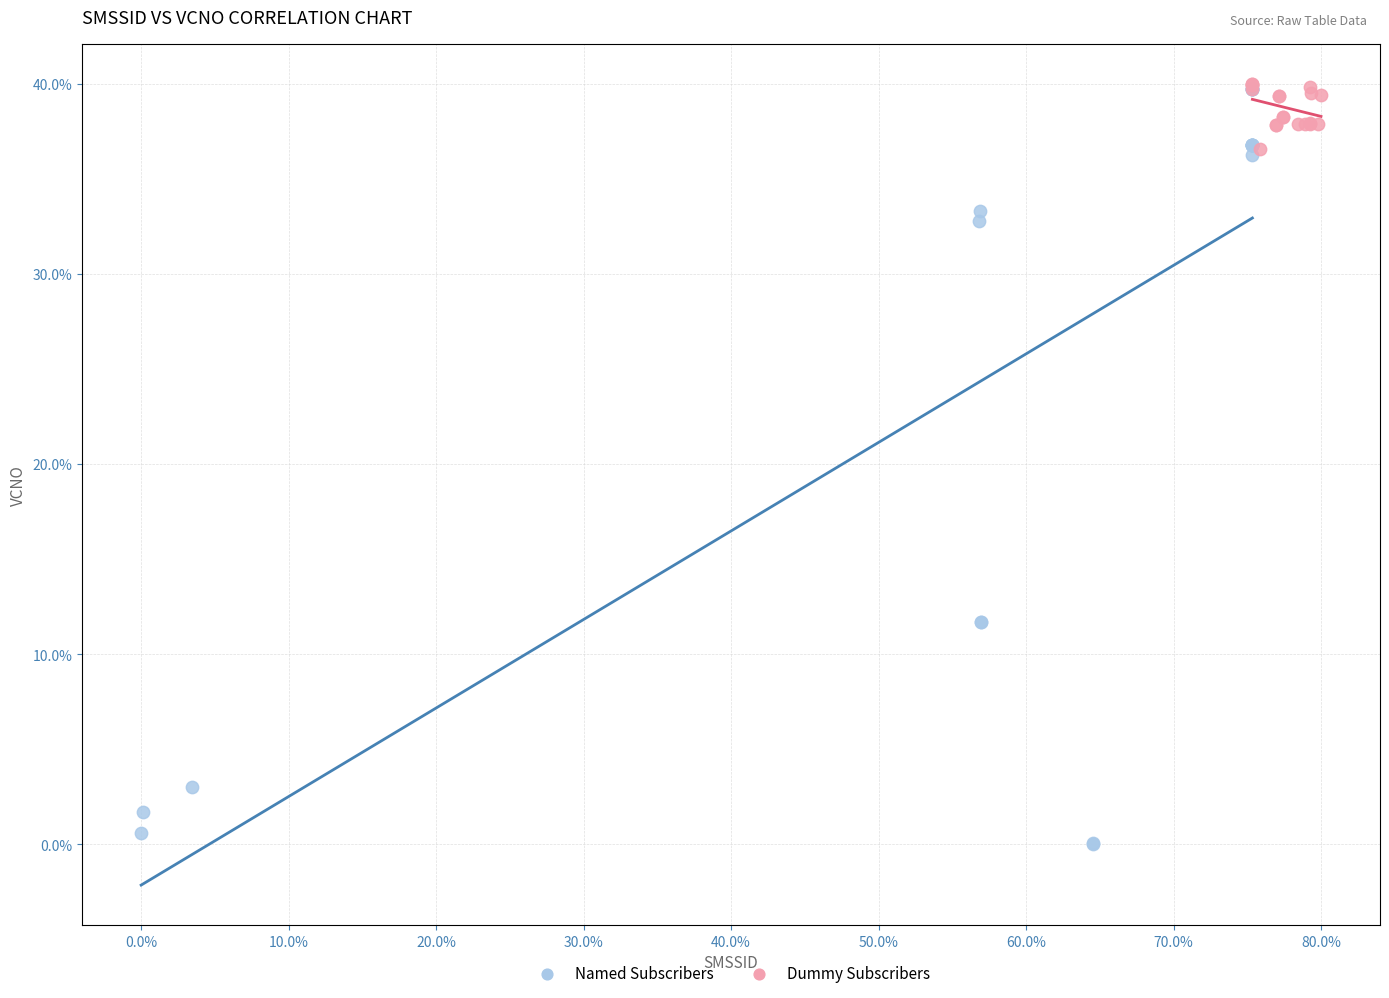

Which series has the largest Y range (max minus min)?

Named Subscribers